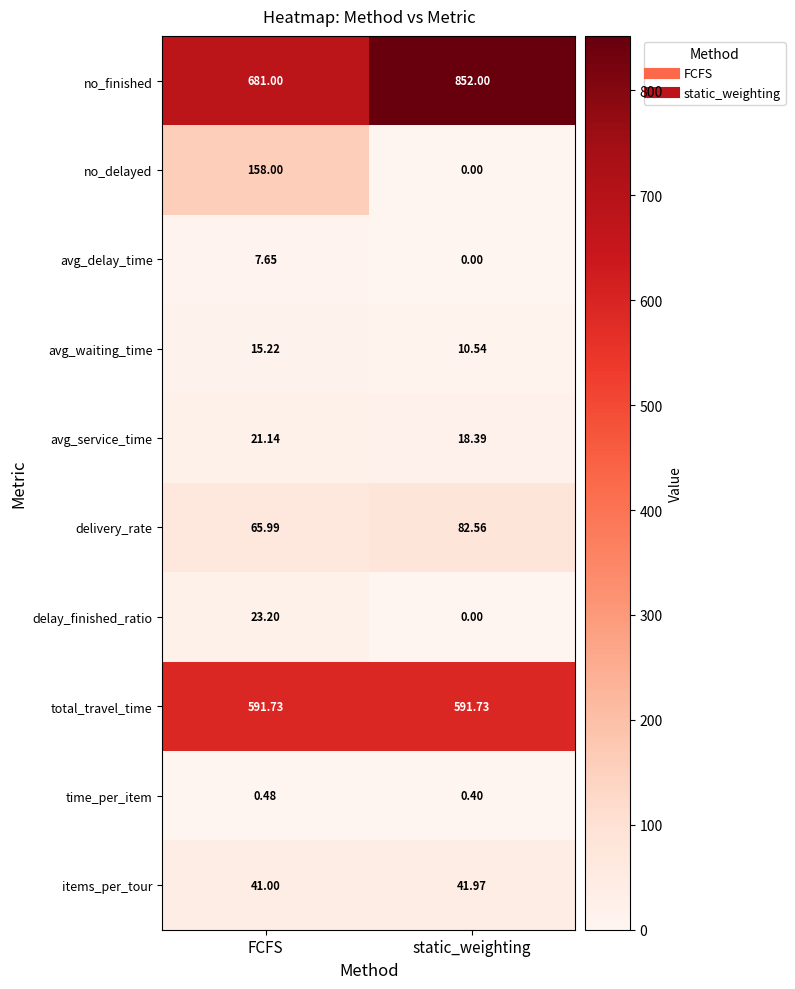

At which label is avg_delay_time closest to 3?

static_weighting